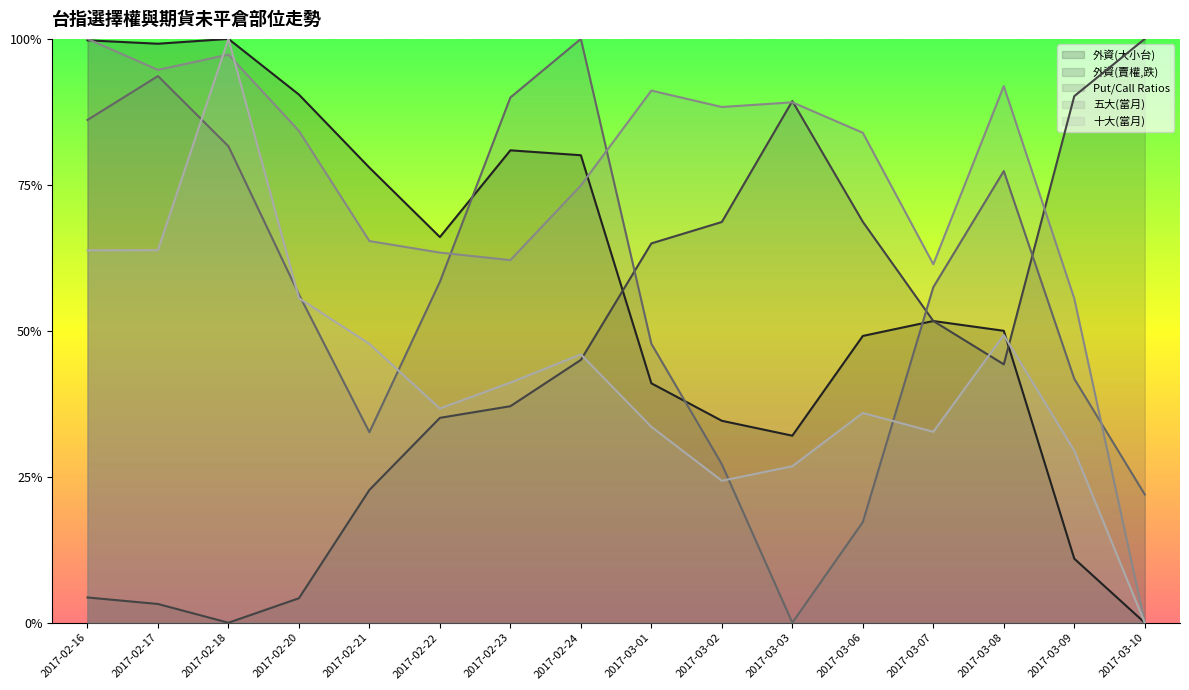

Reading right to left, list all the values displayed in this chart.

外資(大小台): 0.0	0.1	0.5	0.5	0.5	0.3	0.3	0.4	0.8	0.8	0.7	0.8	0.9	1.0	1.0	1.0
外資(賣權,跌): 1.0	0.9	0.4	0.5	0.7	0.9	0.7	0.6	0.5	0.4	0.4	0.2	0.0	0.0	0.0	0.0
Put/Call Ratios: 0.2	0.4	0.8	0.6	0.2	0.0	0.3	0.5	1.0	0.9	0.6	0.3	0.6	0.8	0.9	0.9
五大(當月): 0.0	0.6	0.9	0.6	0.8	0.9	0.9	0.9	0.7	0.6	0.6	0.7	0.8	1.0	0.9	1.0
十大(當月): 0.0	0.3	0.5	0.3	0.4	0.3	0.2	0.3	0.5	0.4	0.4	0.5	0.6	1.0	0.6	0.6